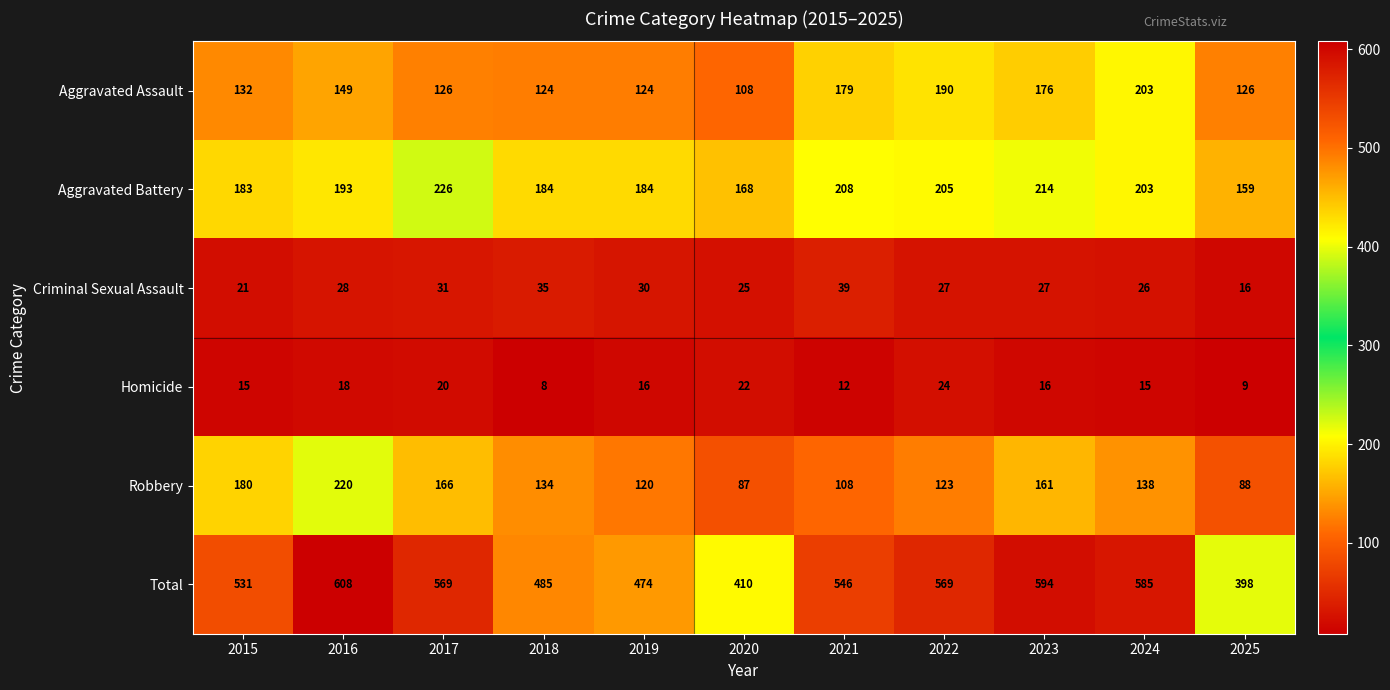

What is the difference between the second highest and second lowest values in the Aggravated Assault series?

66